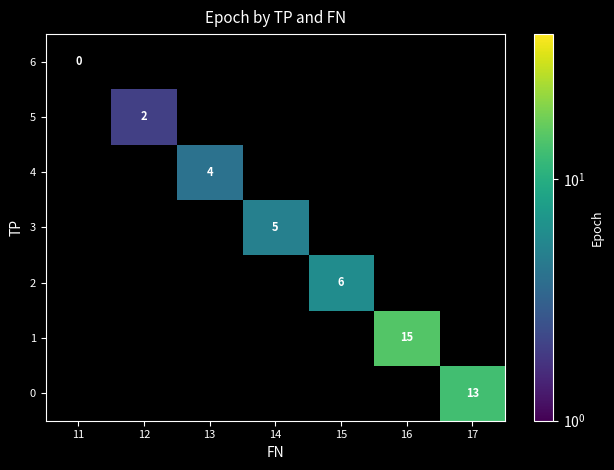

How many categories are shown in the chart?

7